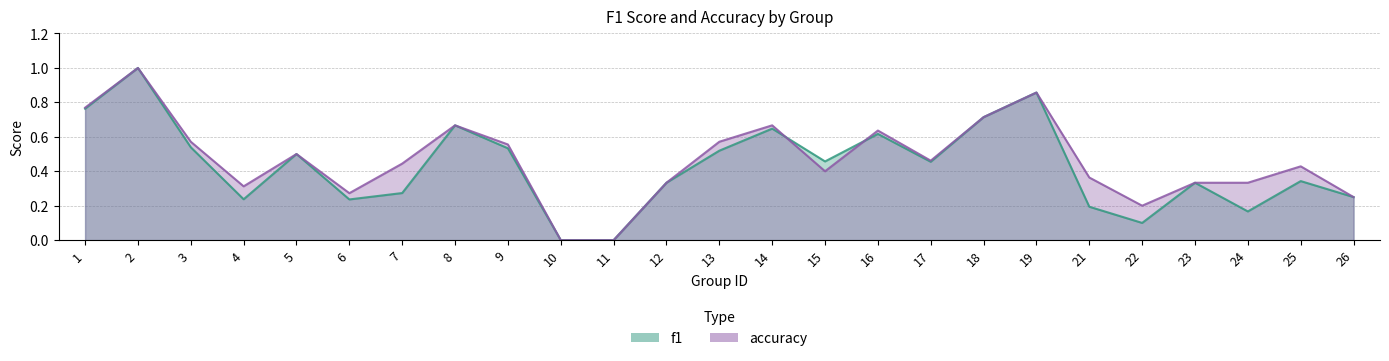

How many data points in f1 are above 0?

23